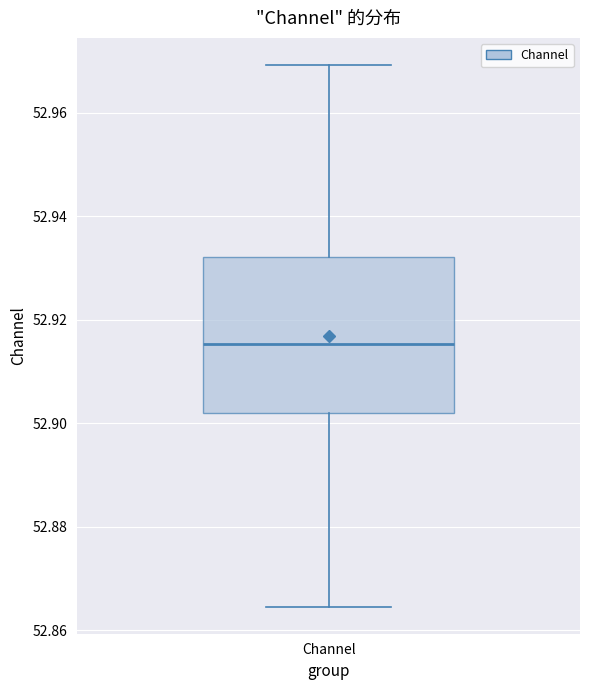

Transcribe this box plot: give where the median line is, the range the box spans, and where the two whiskers end, as read against the y-axis. The values are not printed on the chart, so give them approximately, as read against the axis.

median 52.916, box 52.902 to 52.932, whiskers 52.864 to 52.970